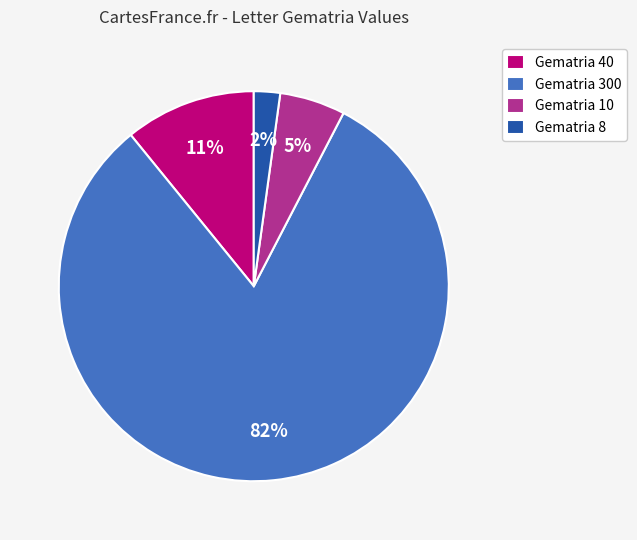

Is the sum of Gematria 300 and Gematria 8 greater than half?

Yes